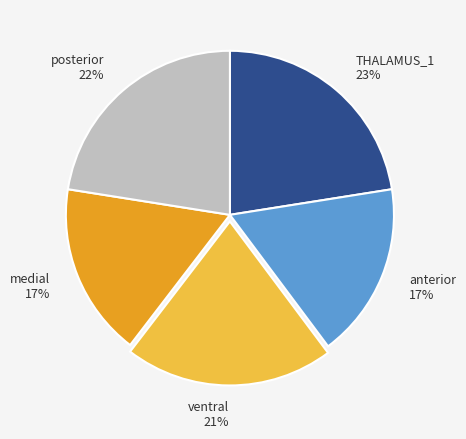

How many segments does this pie chart have?

5